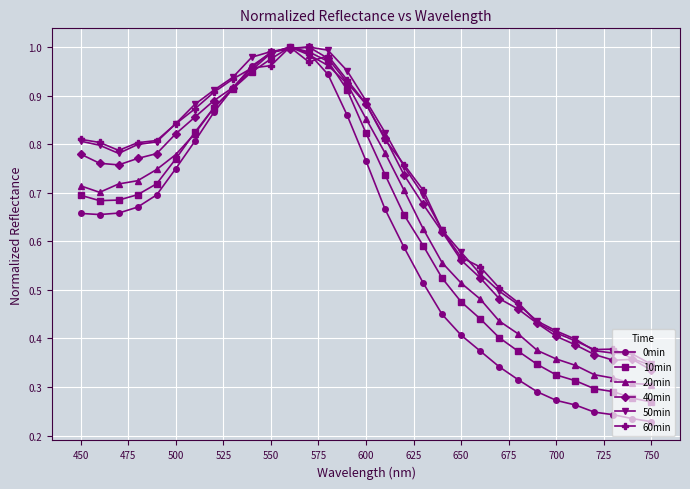

Which series has the widest spread of values?

0min